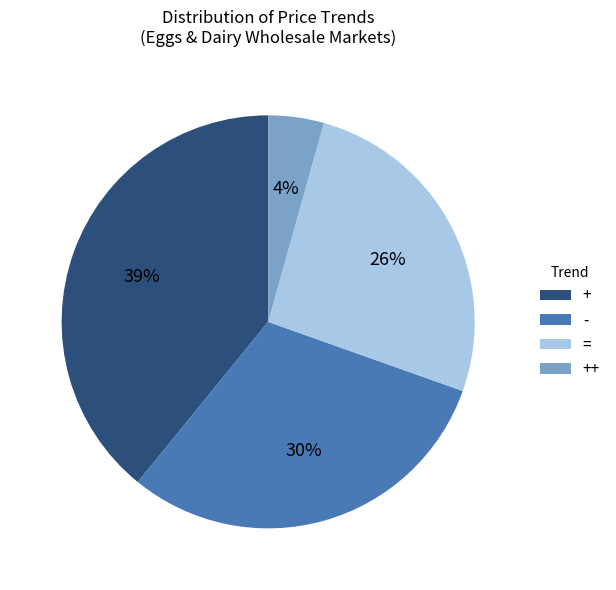

The + slice represents 52% of the pie. True or false?

False